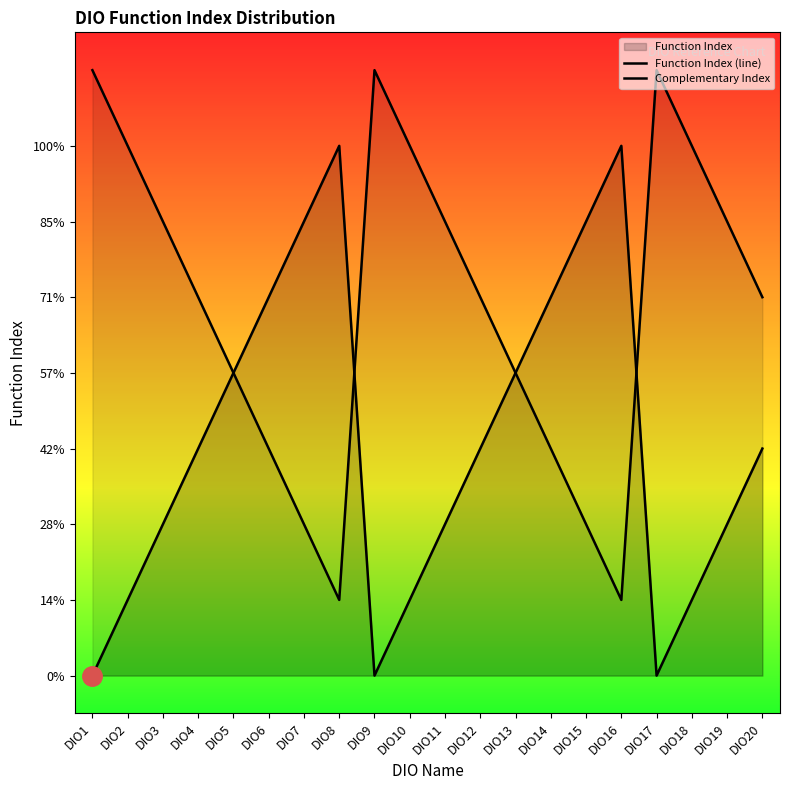

What is the average value of the Complementary Index series?

5